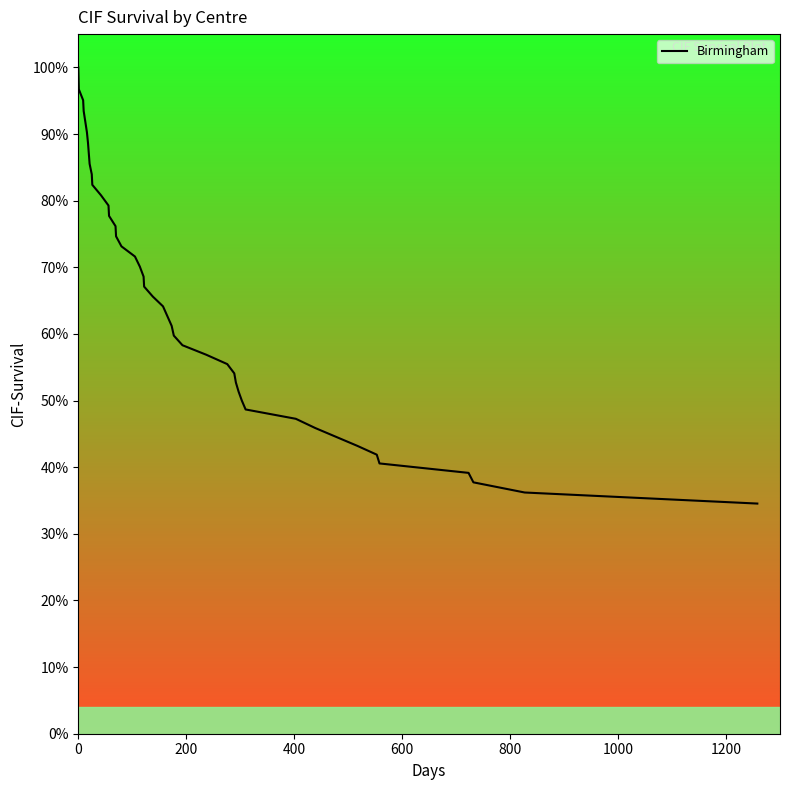

Is this an area chart (filled region under the line)?

No